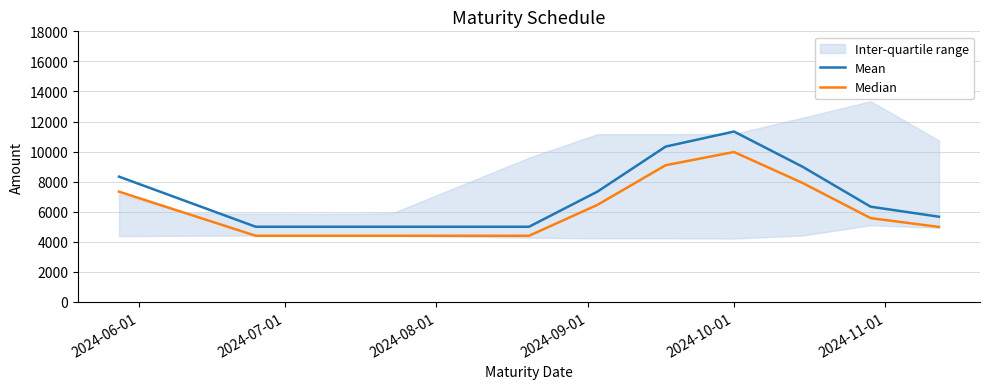

True or false: Median and Mean cross at least once.

False